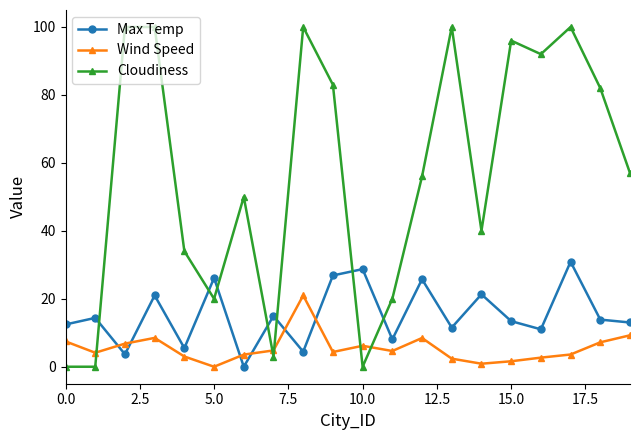

Which series has the widest spread of values?

Cloudiness